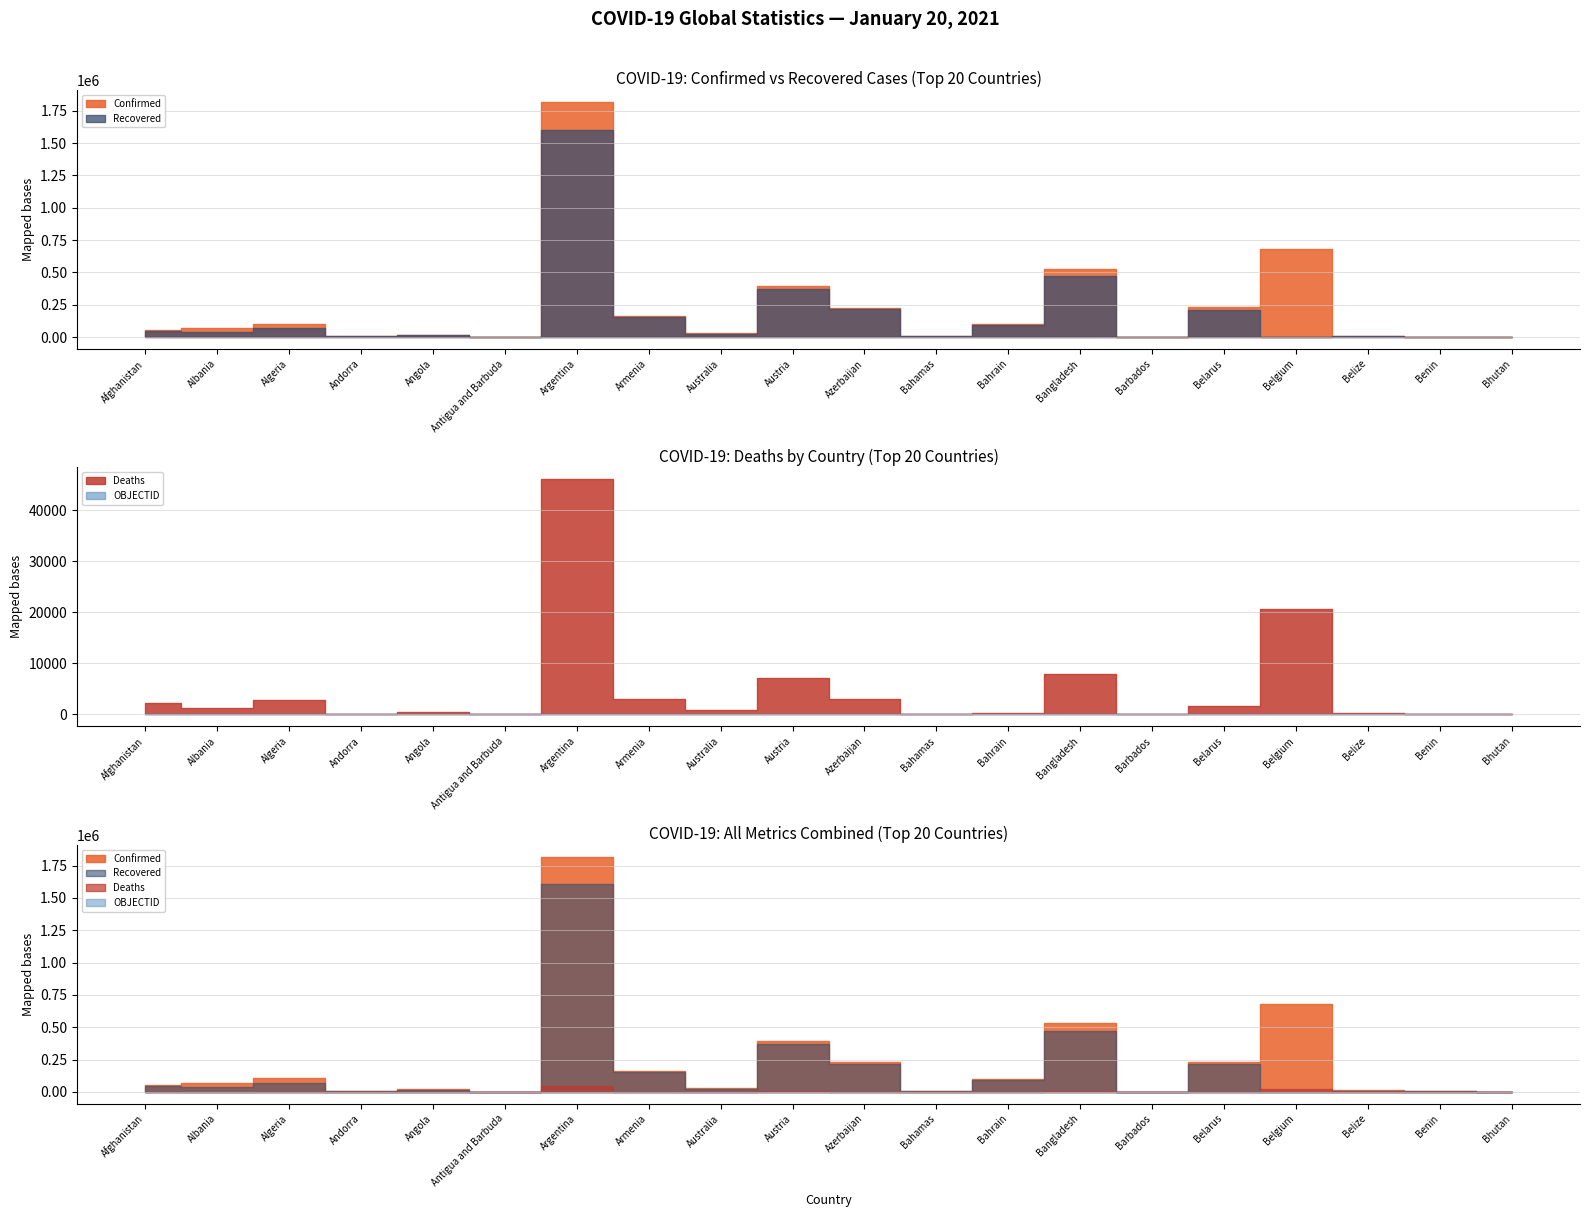

What is the sum of all OBJECTID values?

320